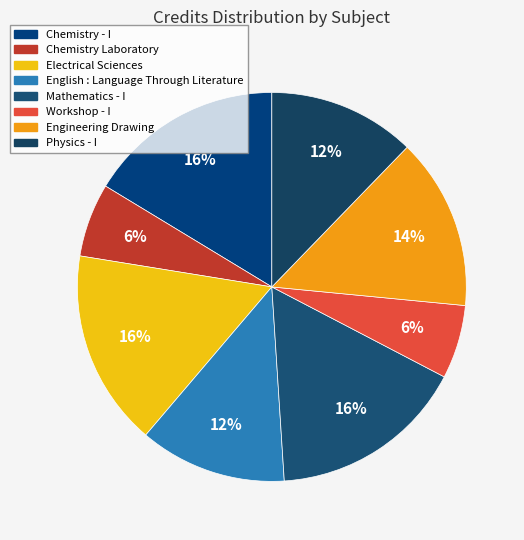

To the nearest percent, what is the difference between the largest and smallest slice percentages?

10%